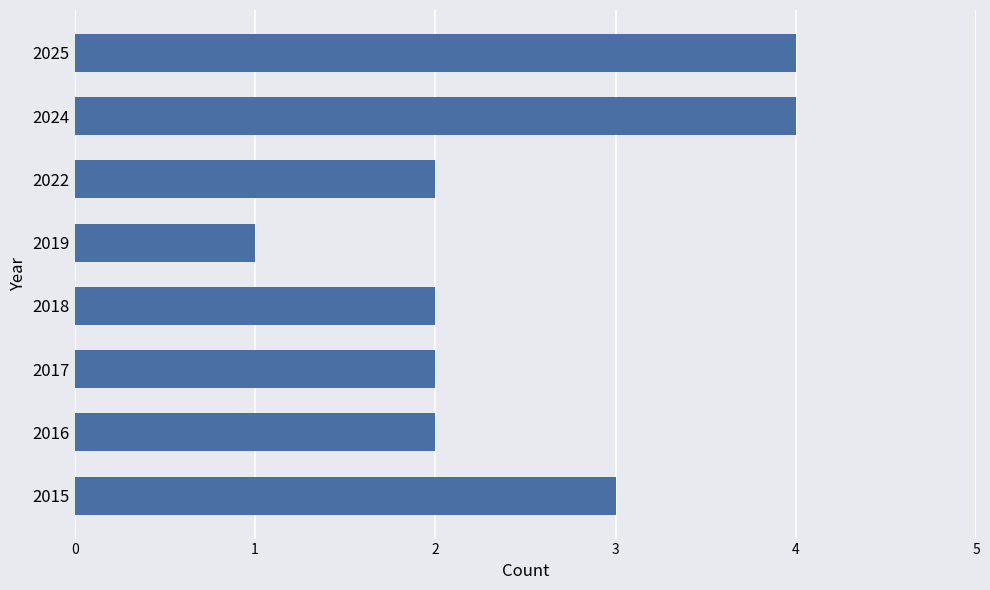

How many values are between 2 and 4?

7